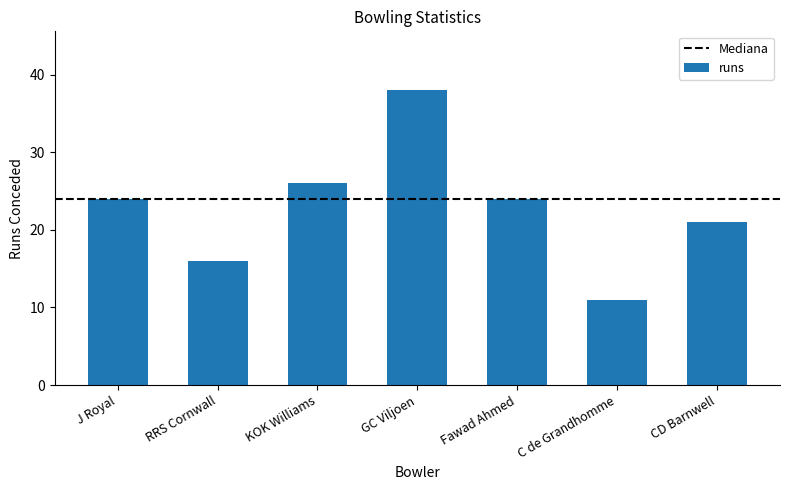

Is it true that the value at GC Viljoen is 38?

True